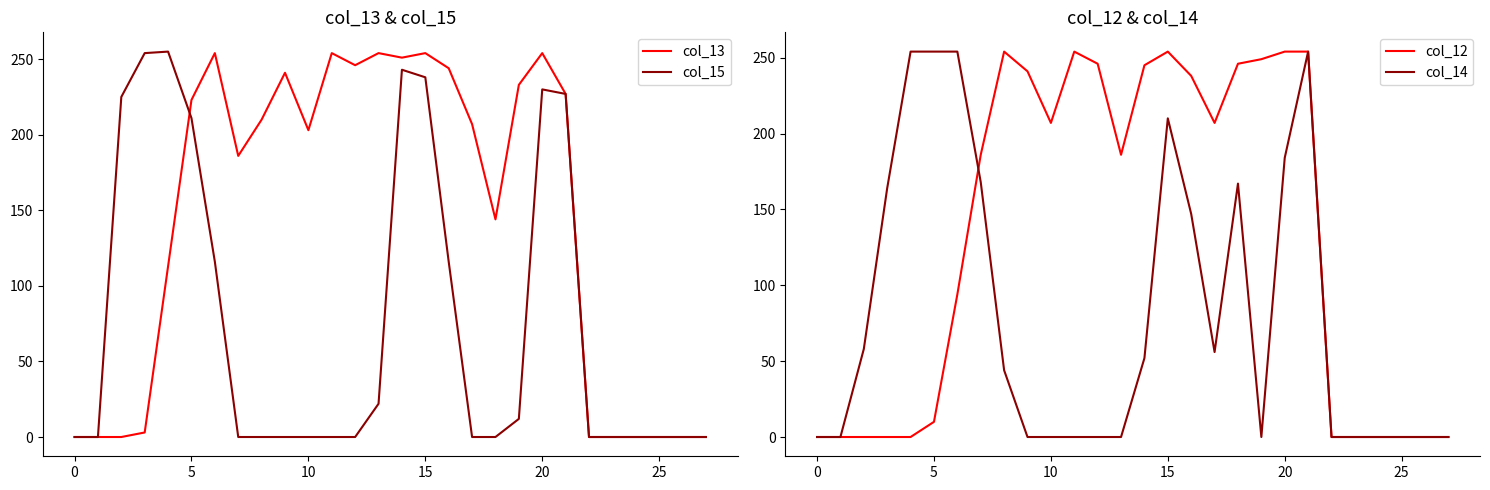

Which series has the largest range (max minus min)?

col_15